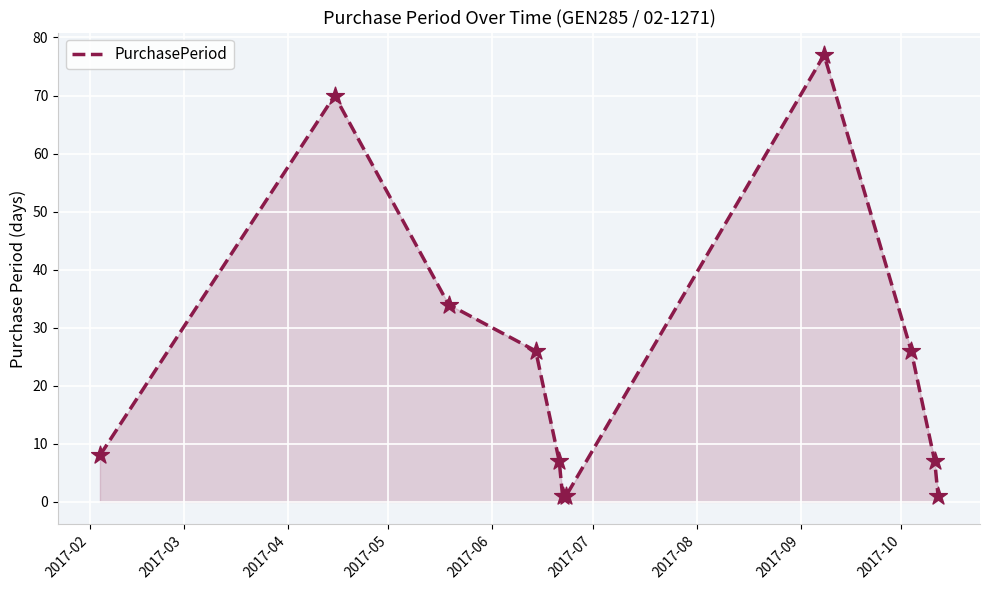

What is the greatest value displayed?

77